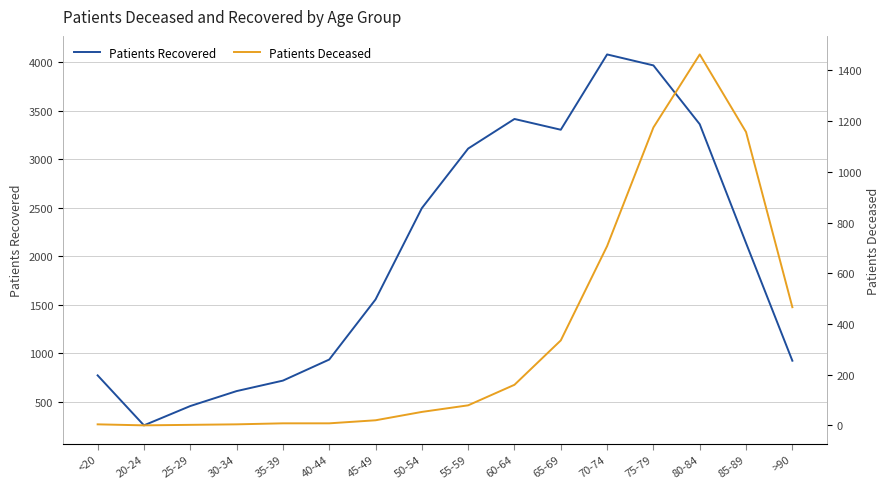

Where is patients_recovered nearest to the value 2167?

85-89